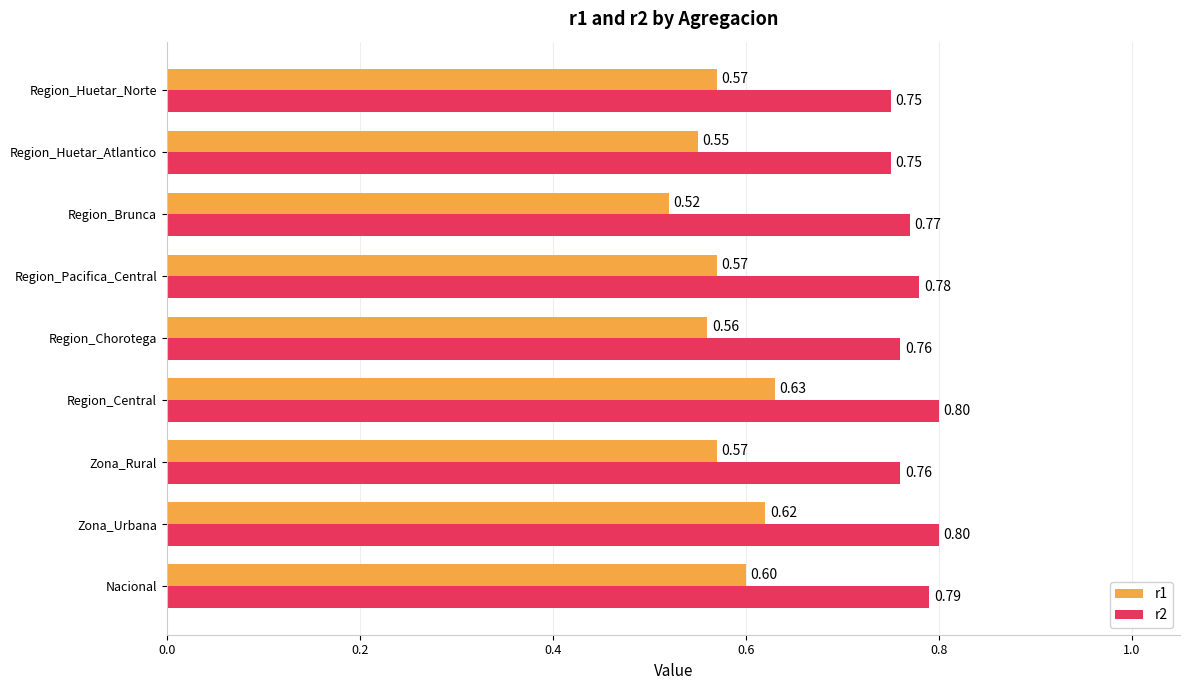

What is the minimum value for r2?

0.8